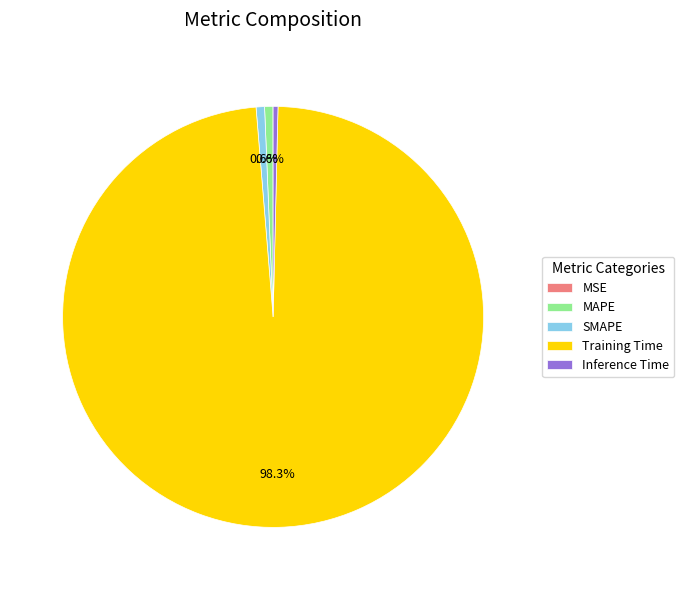

What percentage is the MAPE slice, to the nearest percent?

1%